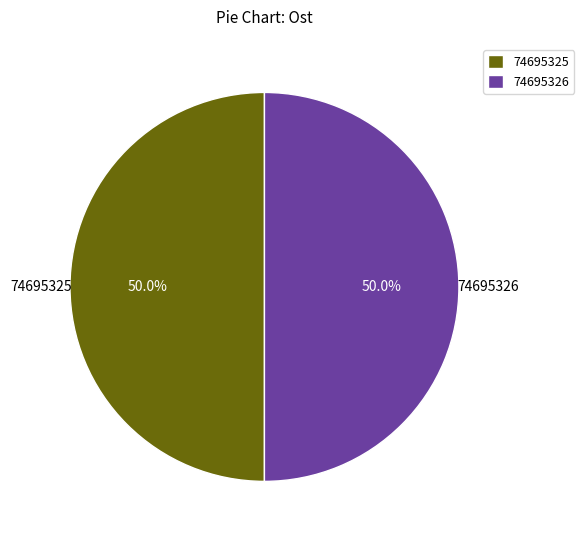

What is the ratio of the value at 74695326 to the value at 74695325?

1.0